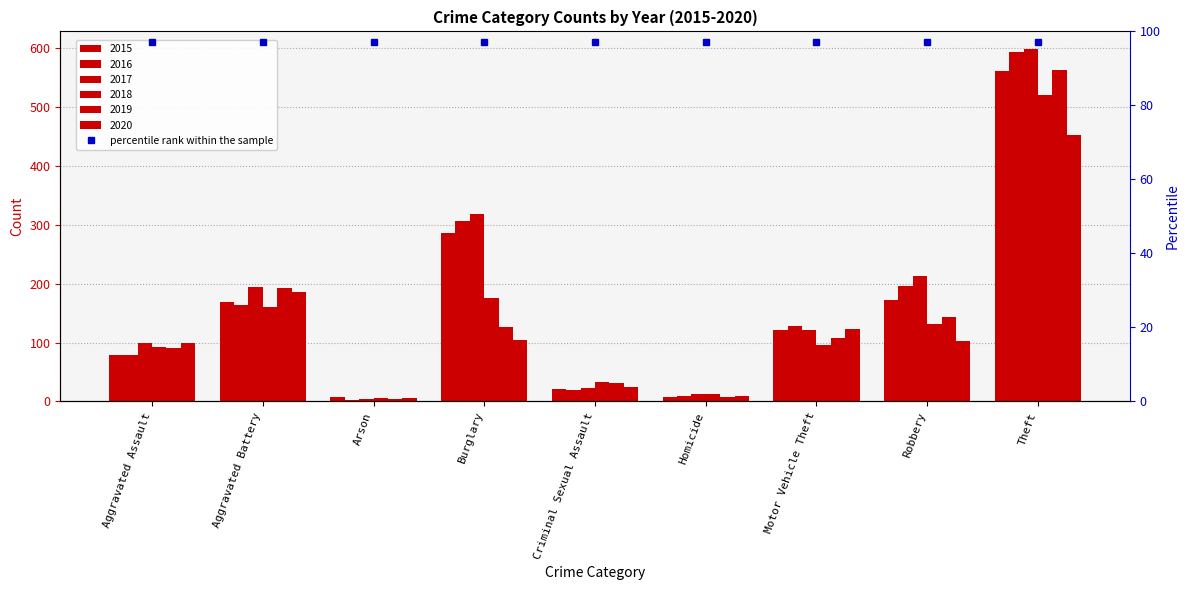

At which label does 2020 reach its minimum?

Arson